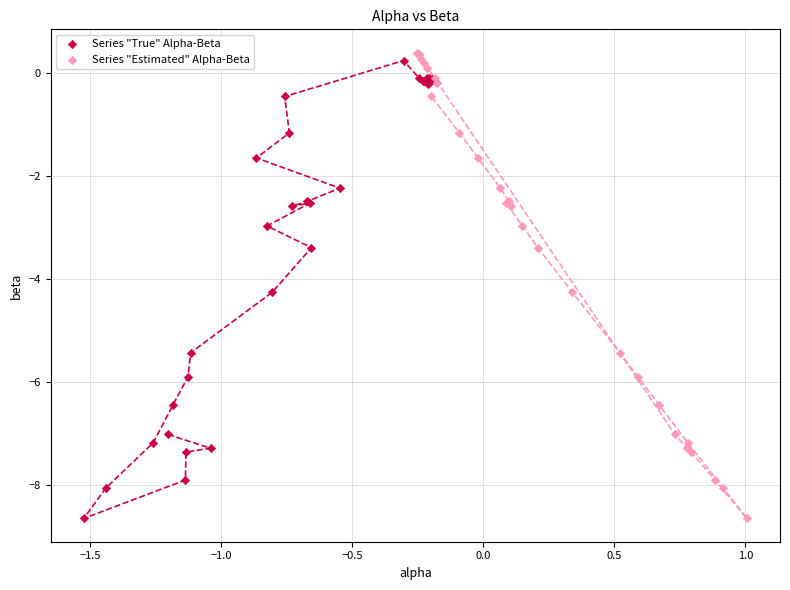

Which series has the widest spread of Y values?

Series "Estimated" Alpha-Beta